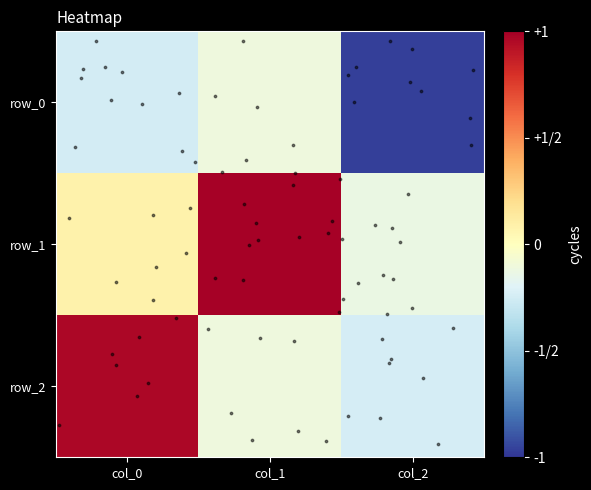

What is the smallest value displayed?

-1.0